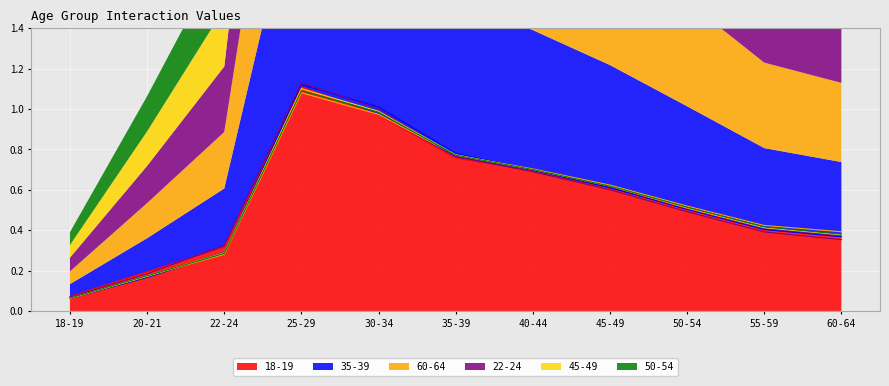

The value of 18-19 at 35-39 is 0.3. True or false?

False